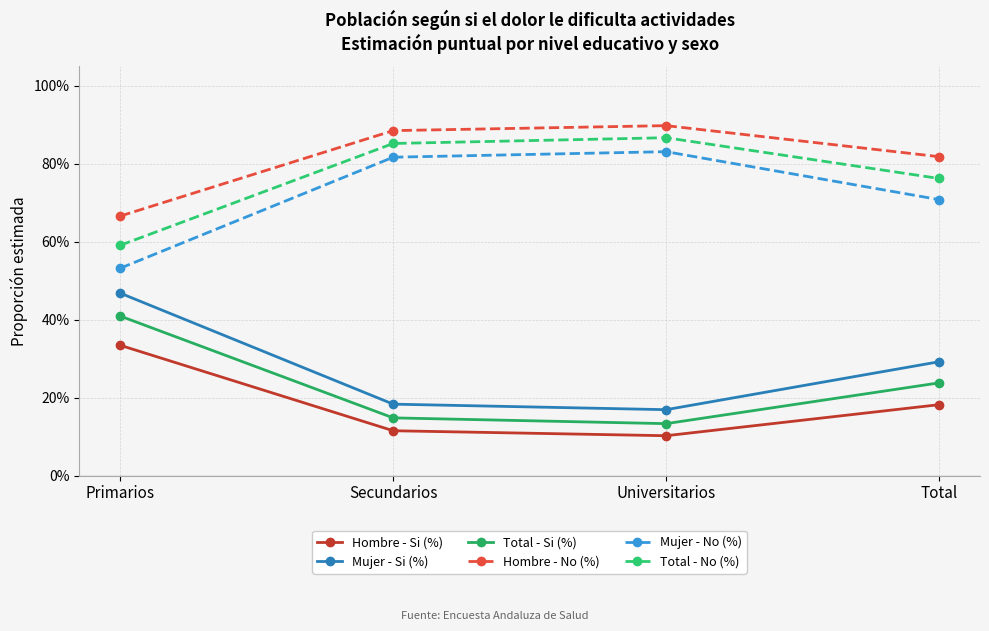

Reading left to right, what are all the values shown in this chart?

Hombre - Si (%): 0.3	0.1	0.1	0.2
Mujer - Si (%): 0.5	0.2	0.2	0.3
Total - Si (%): 0.4	0.1	0.1	0.2
Hombre - No (%): 0.7	0.9	0.9	0.8
Mujer - No (%): 0.5	0.8	0.8	0.7
Total - No (%): 0.6	0.9	0.9	0.8